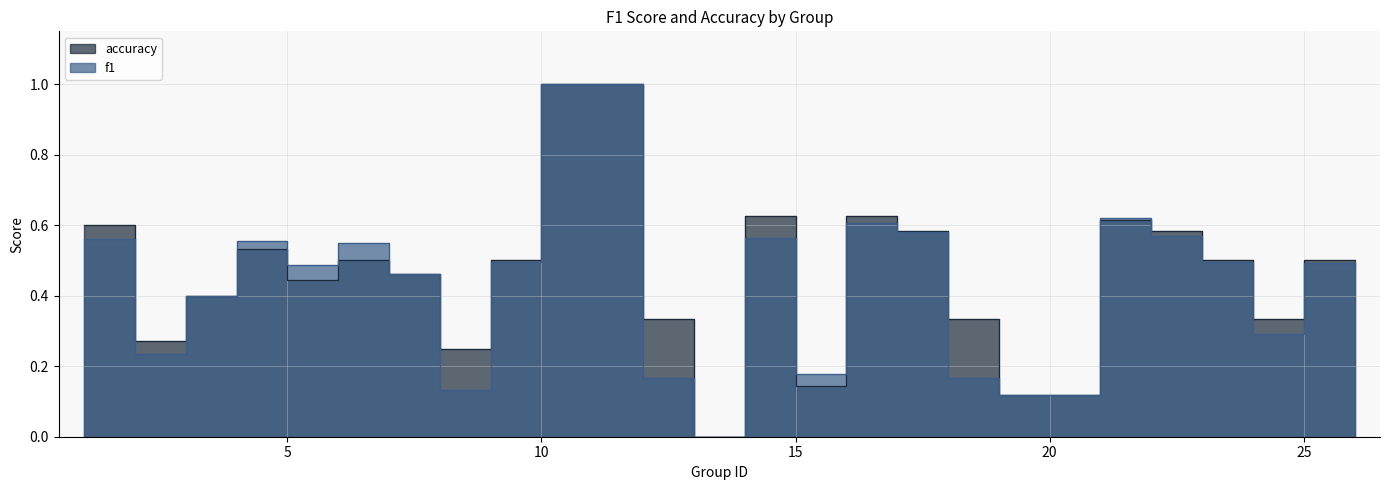

Which series has the widest spread of values?

f1